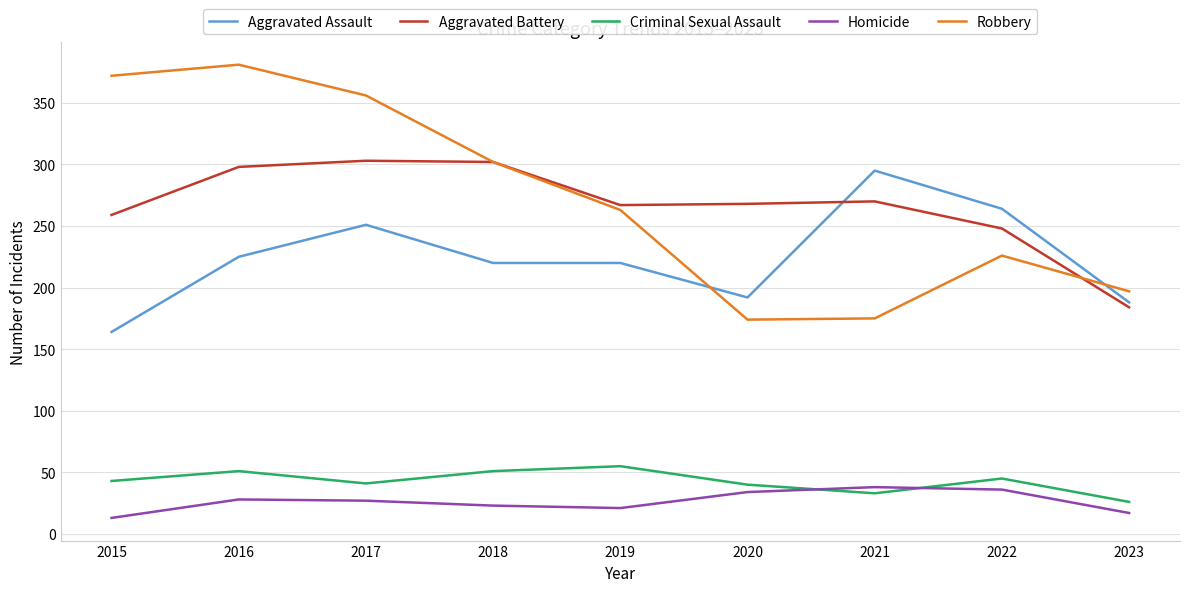

Is it true that Aggravated Battery equals 94 at 2020?

False